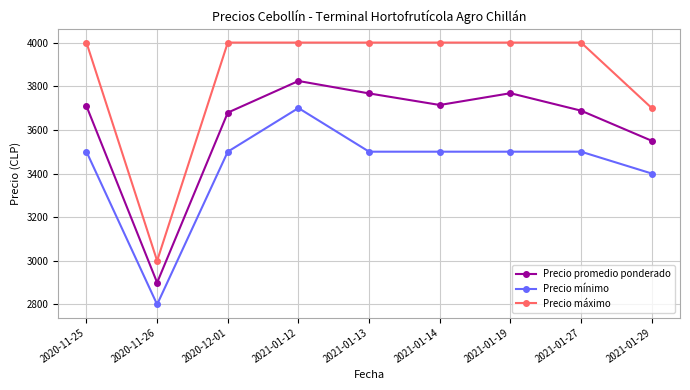

What is the maximum value shown in the chart?

4000